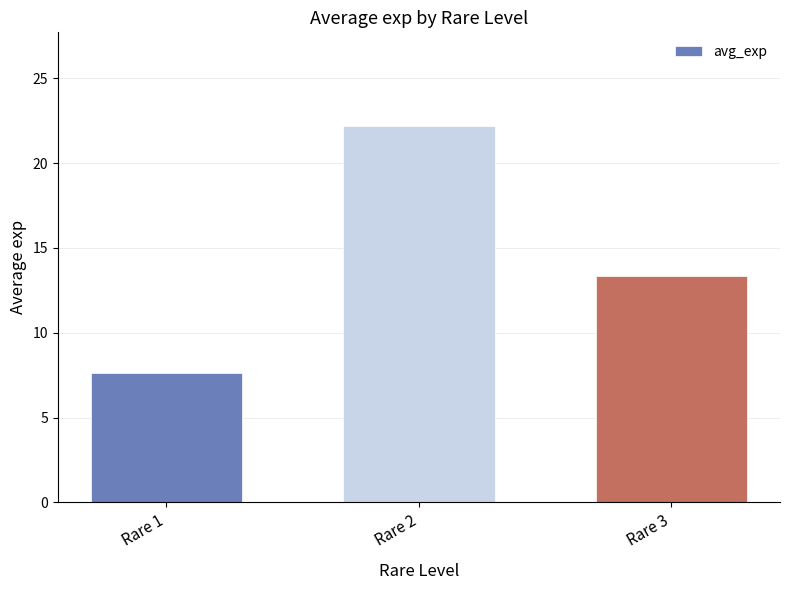

What is the maximum value shown in the chart?

22.2